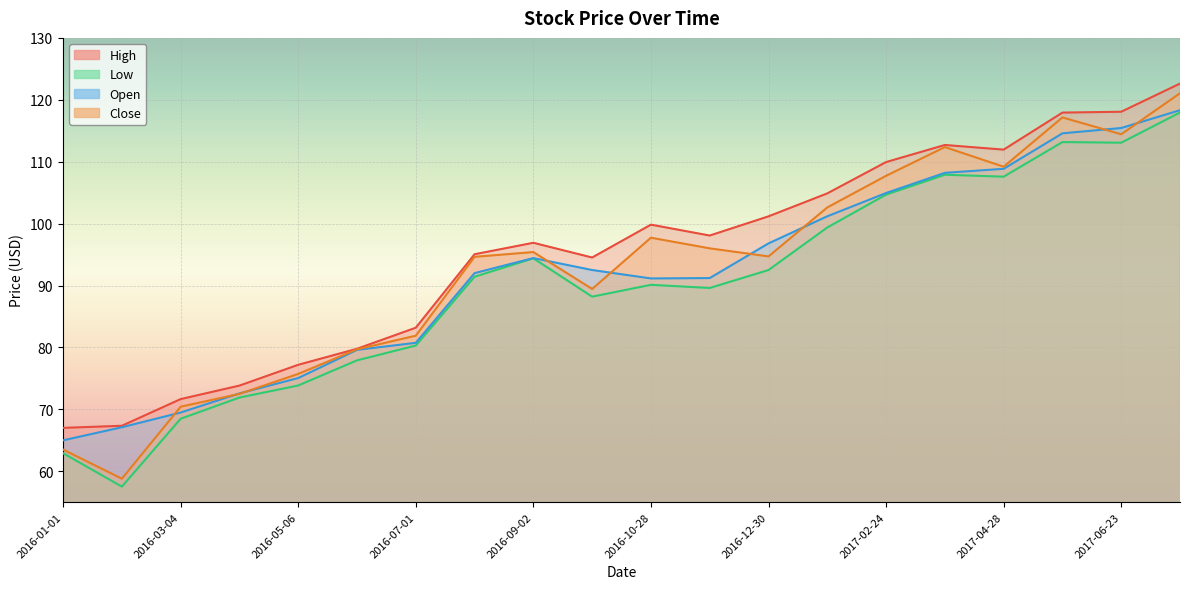

At which label does Close reach its minimum?

2016-02-05